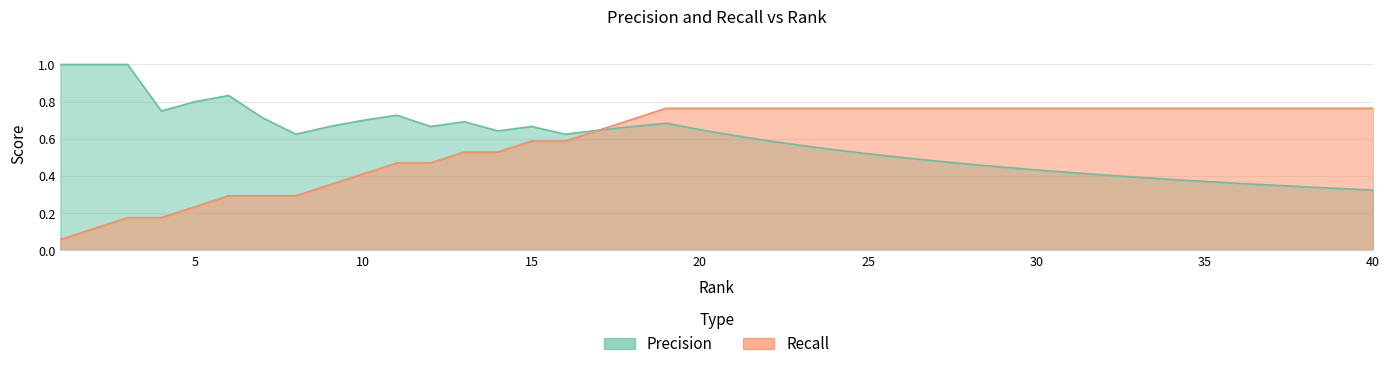

True or false: Recall has more than 0 points higher than both neighbors.

False